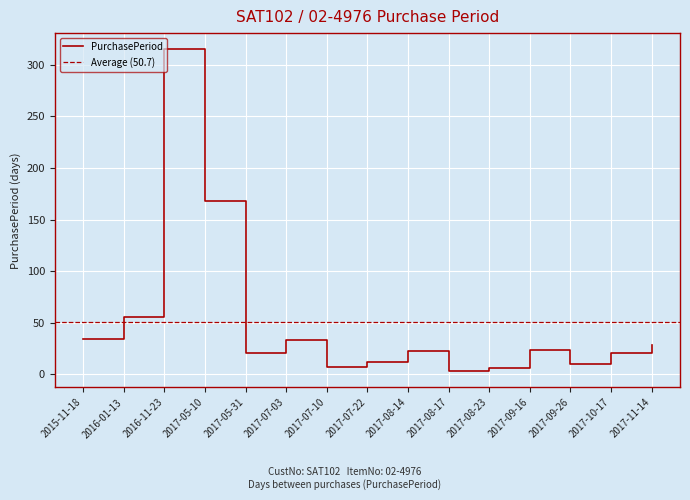

True or false: the data has more than 2 interior local peaks.

True